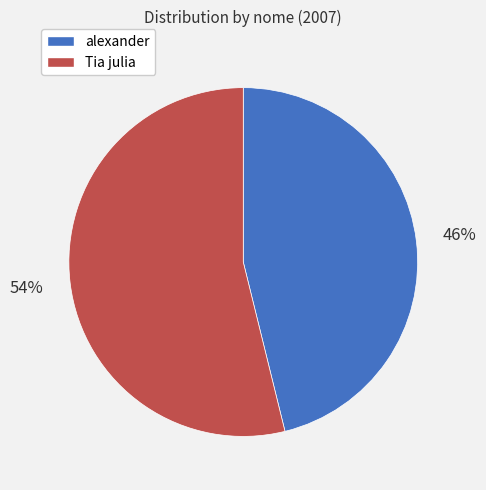

How many segments does this pie chart have?

2